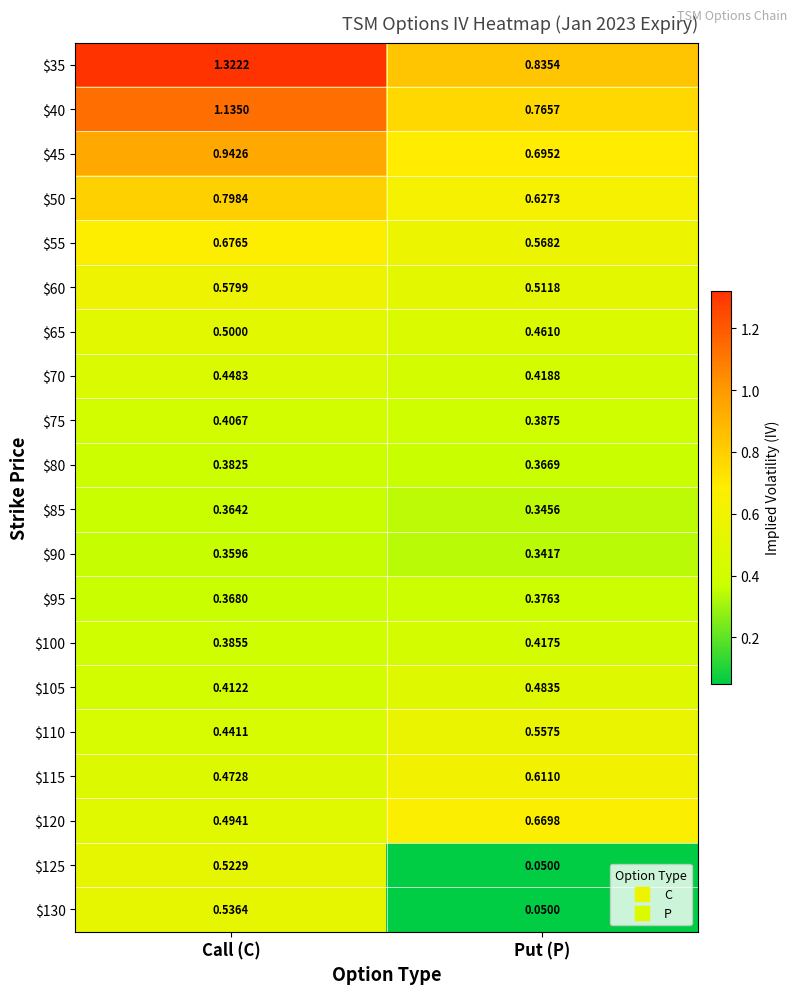

Rank the series by their maximum value, from highest to lowest.

$35, $40, $45, $50, $55, $120, $115, $60, $110, $130, $125, $65, $105, $70, $100, $75, $80, $95, $85, $90